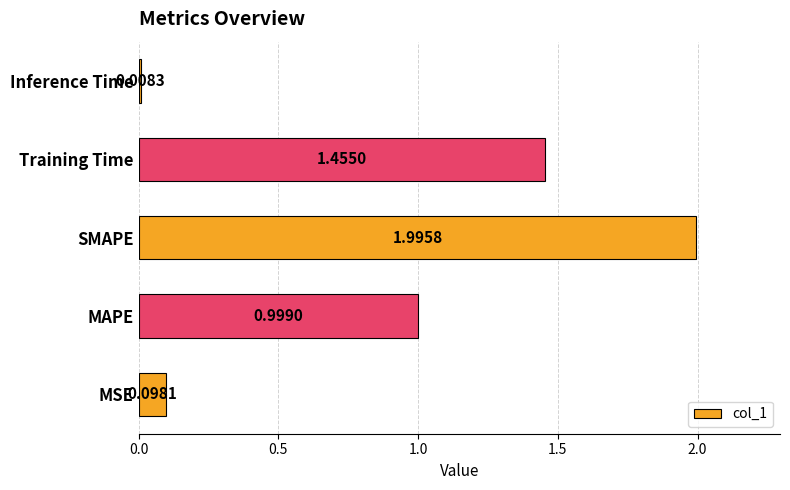

What is the maximum value shown in the chart?

2.0